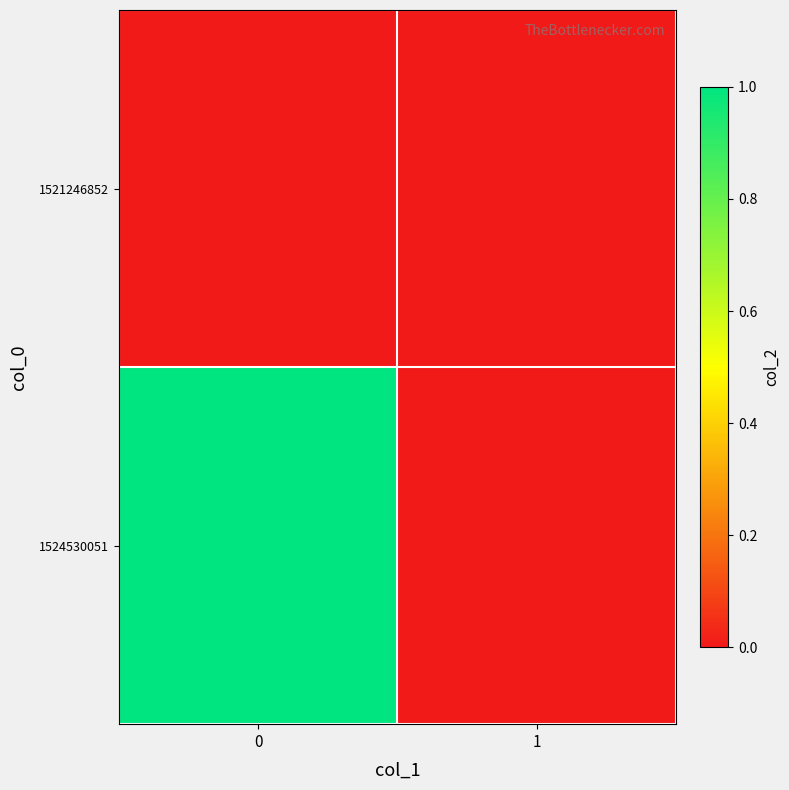

List the series in order of their overall mean, lowest first.

1521246852, 1524530051